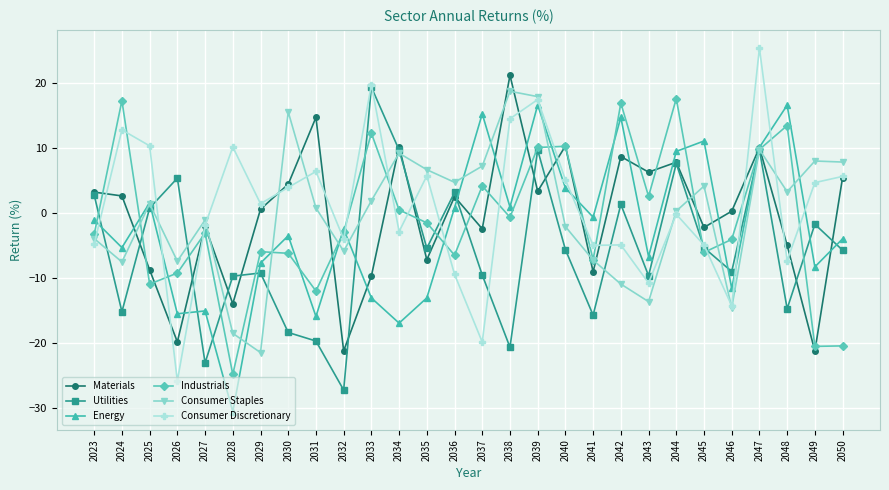

What value does the Consumer Staples series have at 2040?

-2.1